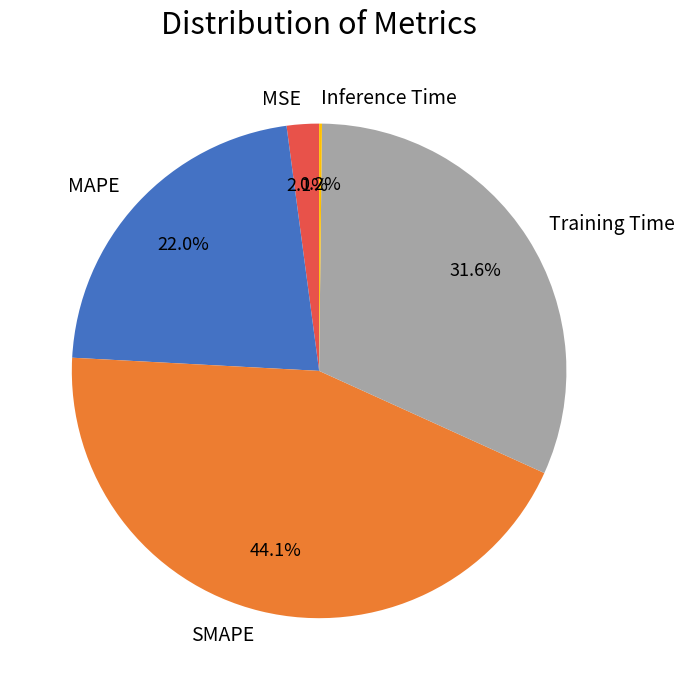

To the nearest percent, what is the difference between the SMAPE and MSE slice percentages?

42%